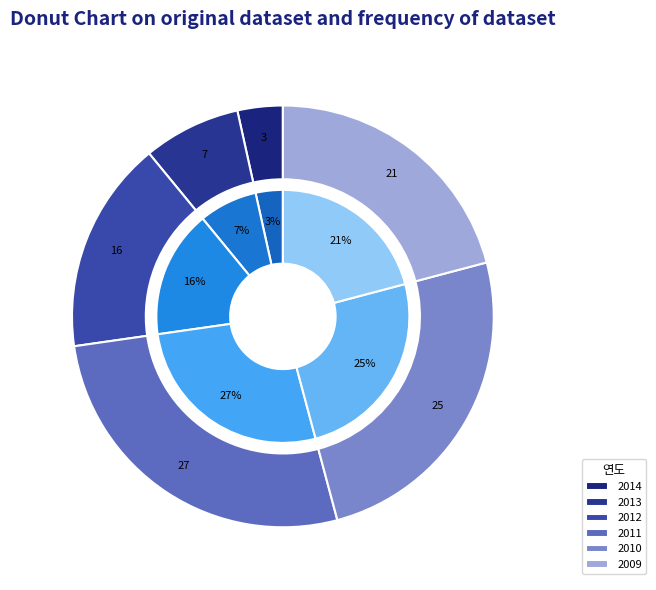

Which category has the biggest portion of the pie?

2011